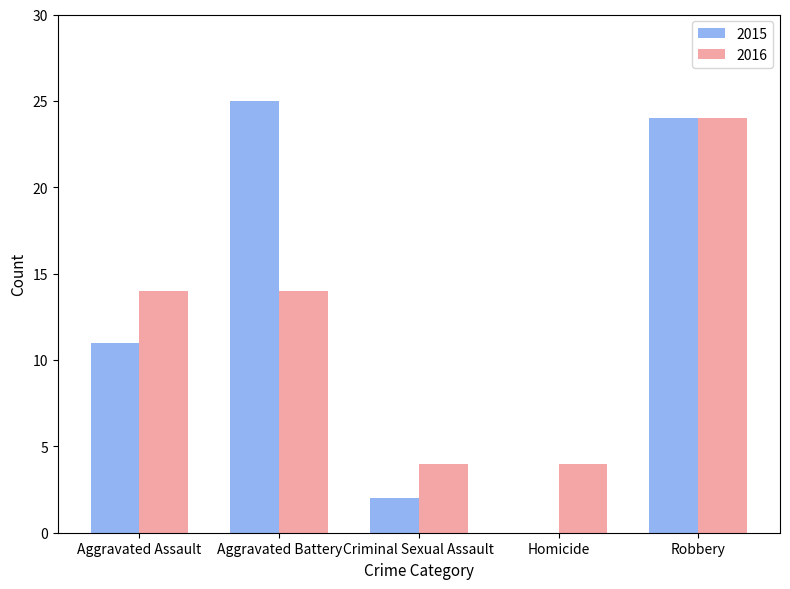

Read the 2015 value at Aggravated Assault.

11